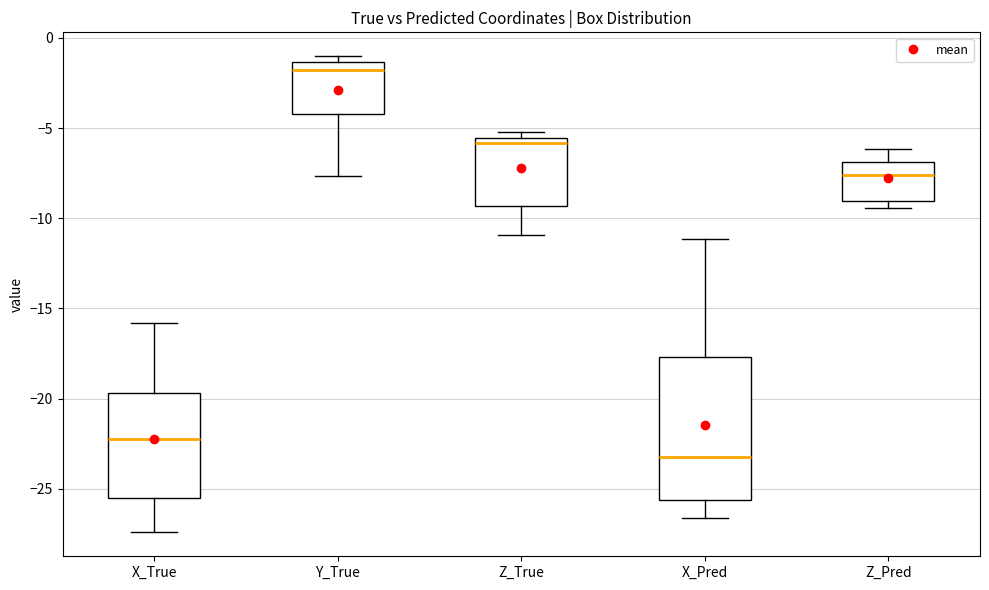

Where is the upper edge of the box for X_True on the y-axis? The values are not printed on the chart, so give them approximately, as read against the axis.

-19.5